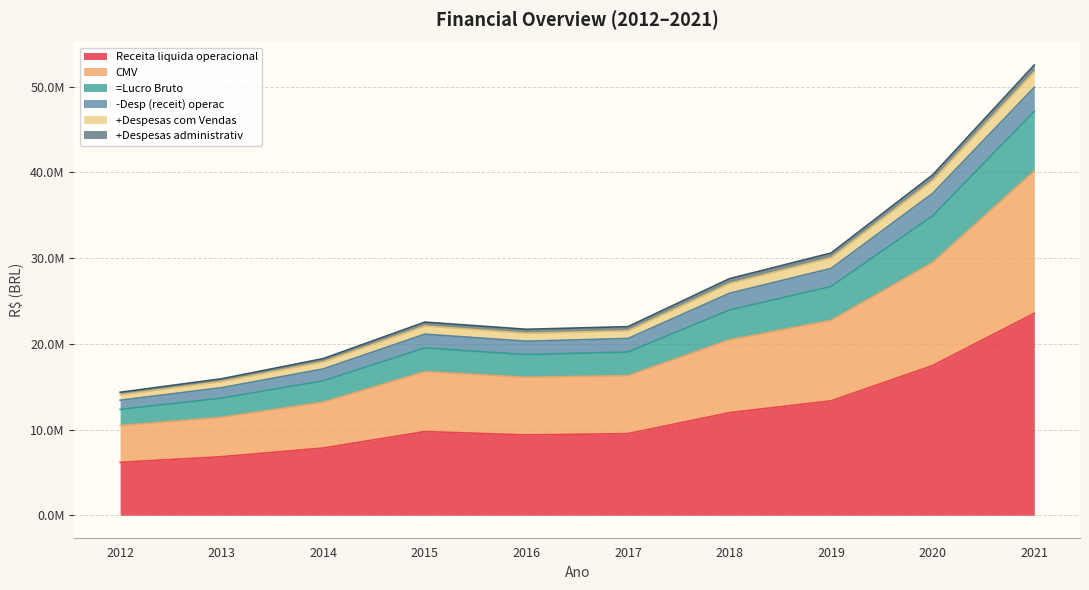

What is the approximate value of CMV at 2016, to the nearest 10?

16098240